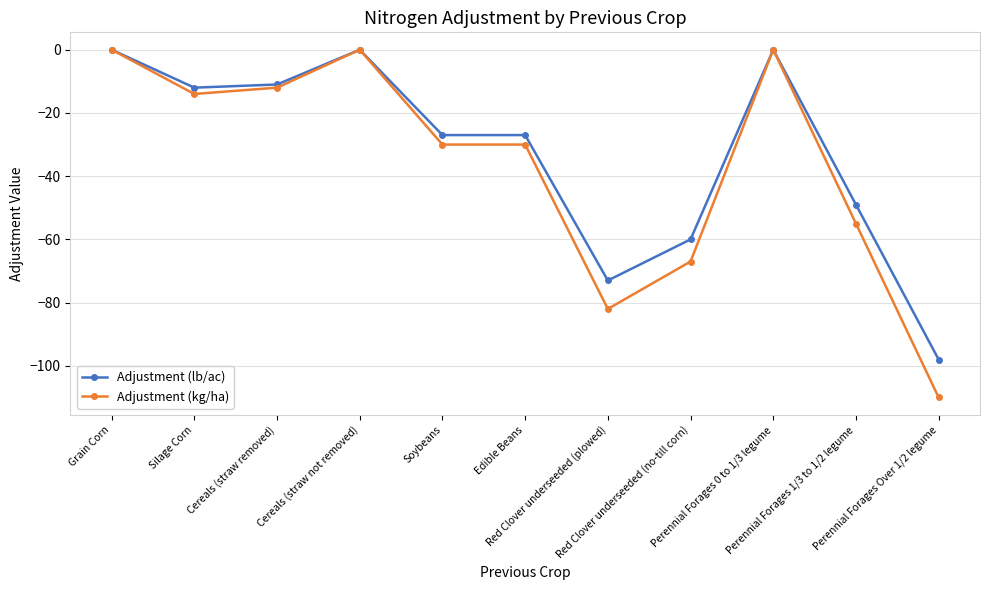

How many data points in Adjustment (lb/ac) are above -27?

5